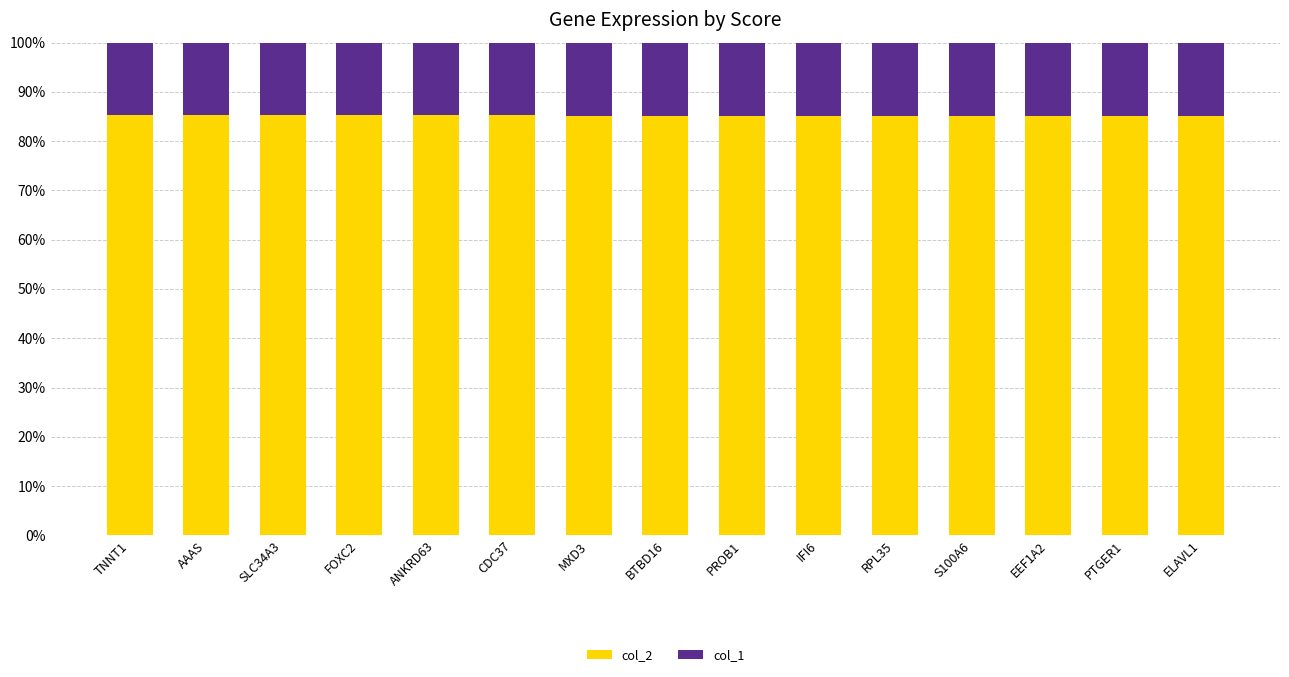

What is the highest value of the col_2 series?

85.3